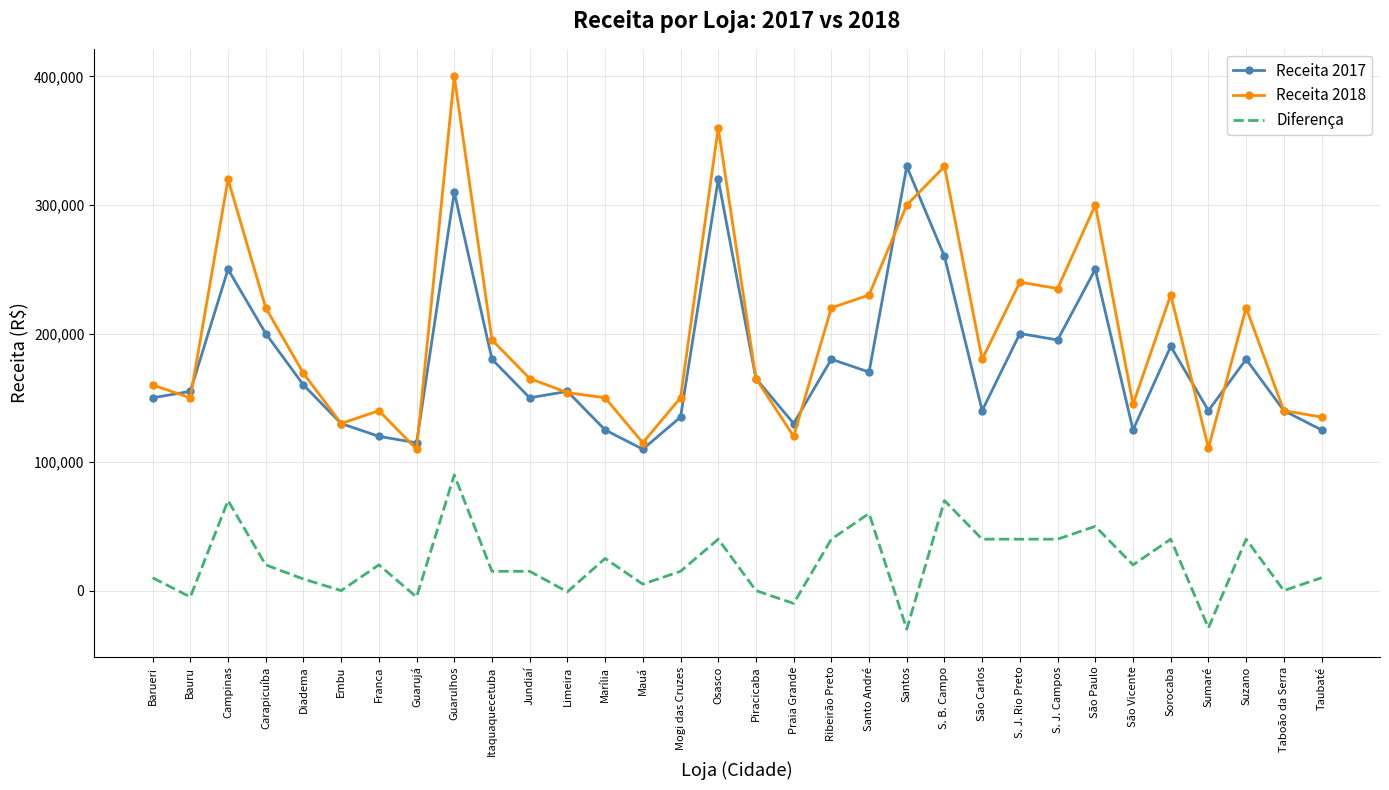

What is the difference between the maximum and second lowest values in the Receita 2017 series?

215000